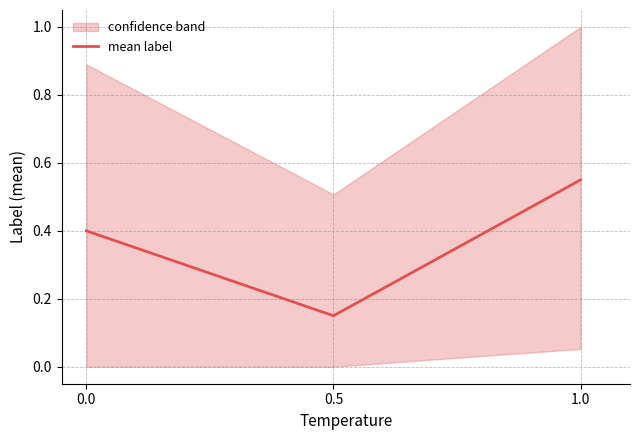

Is it true that the value at 0.5 is 0.1?

True